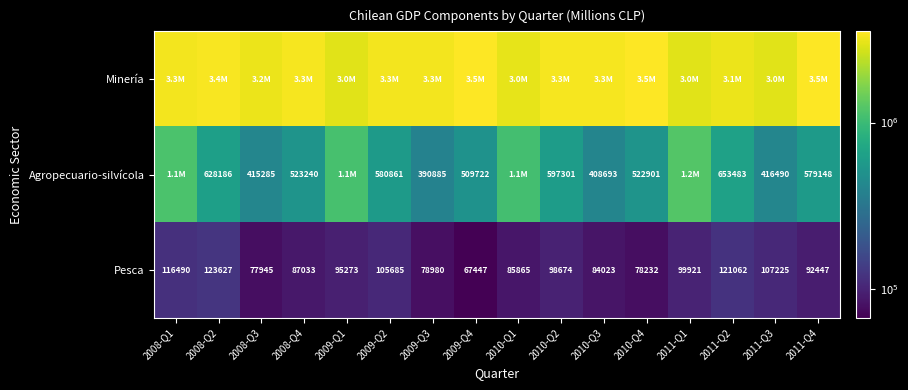

What is the difference between the Pesca values at 2008-Q2 and 2011-Q4?

31180